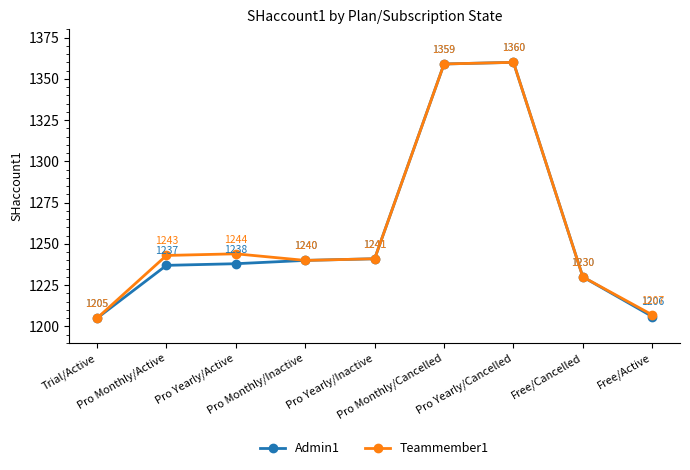

Which series has the largest total across all categories?

Teammember1